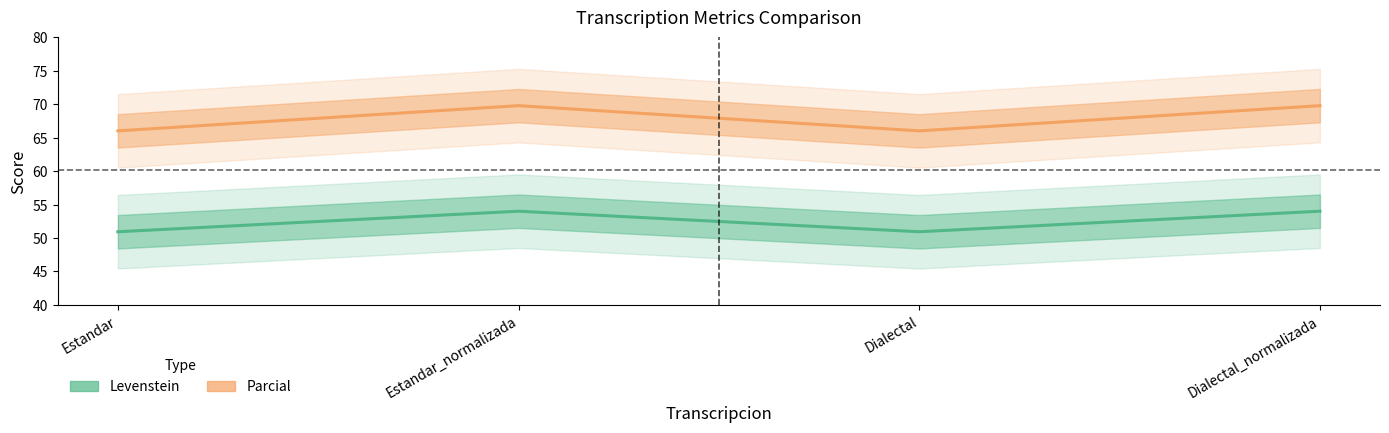

What is the sum of the Levenstein values at Dialectal and Dialectal_normalizada?

135.8